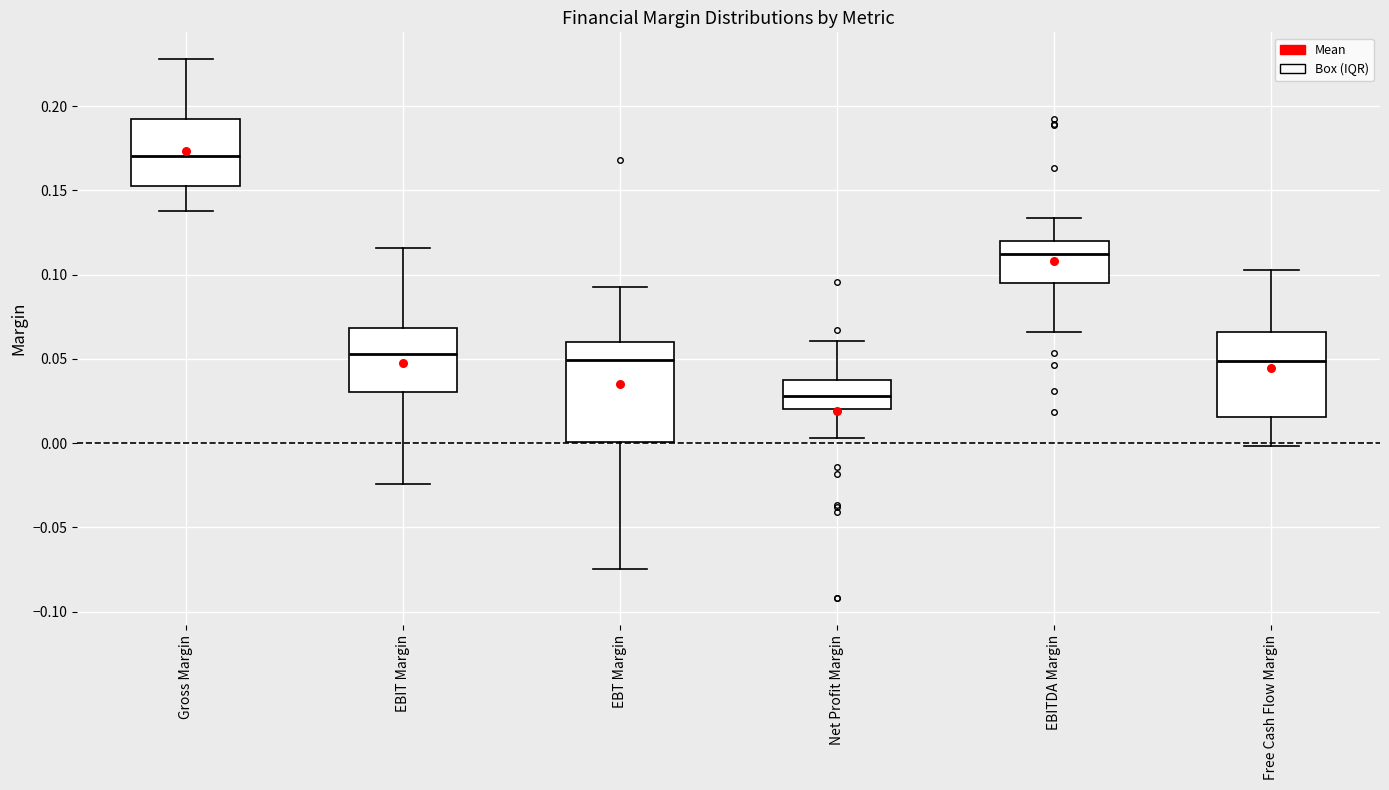

Reading left to right, read every box against the y-axis: the position of its median line, the range the box covers, and the ends of its whiskers. The values are not printed on the chart, so give them approximately, as read against the axis.

Gross Margin: median 0.170, box 0.155 to 0.190, whiskers 0.140 to 0.230
EBIT Margin: median 0.055, box 0.030 to 0.070, whiskers -0.025 to 0.115
EBT Margin: median 0.050, box 0.000 to 0.060, whiskers -0.075 to 0.095
Net Profit Margin: median 0.030, box 0.020 to 0.035, whiskers 0.005 to 0.060
EBITDA Margin: median 0.110, box 0.095 to 0.120, whiskers 0.065 to 0.135
Free Cash Flow Margin: median 0.050, box 0.015 to 0.065, whiskers 0.000 to 0.105